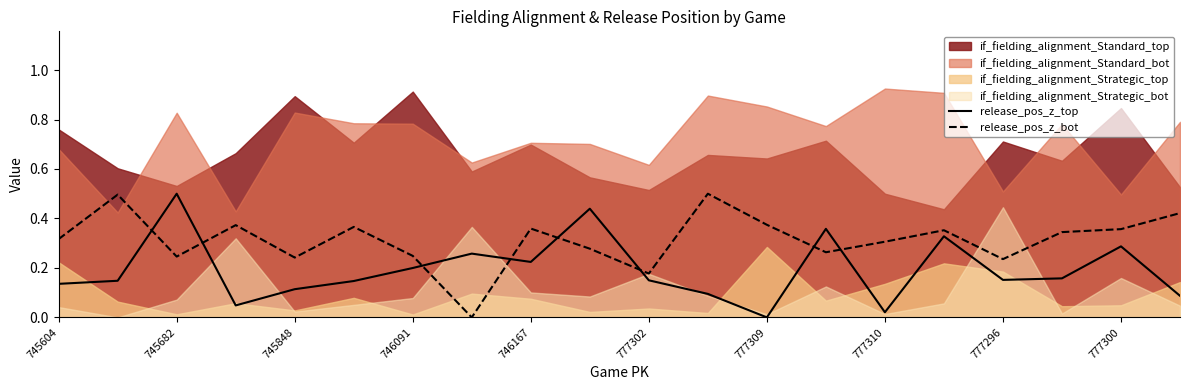

What is the average value of the release_pos_z_bot series?

0.3